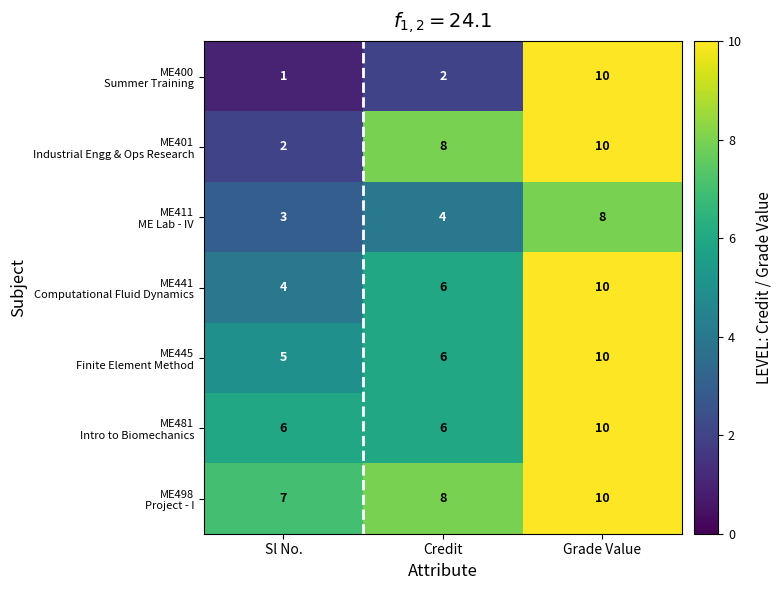

What is the difference between the highest and lowest values at Sl No.?

6